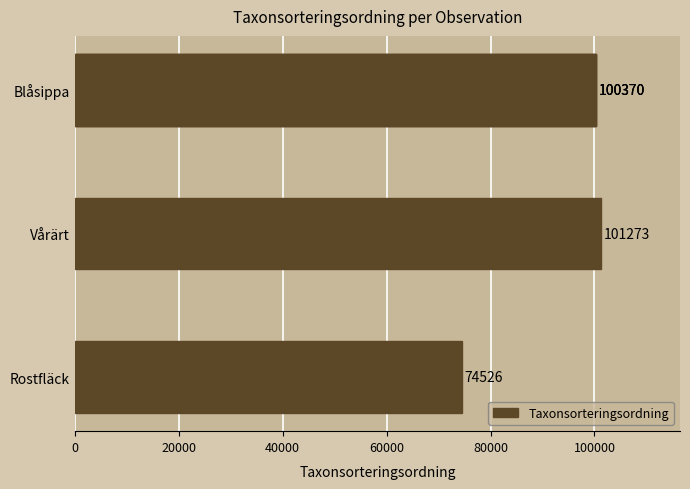

What is the smallest value displayed?

74526